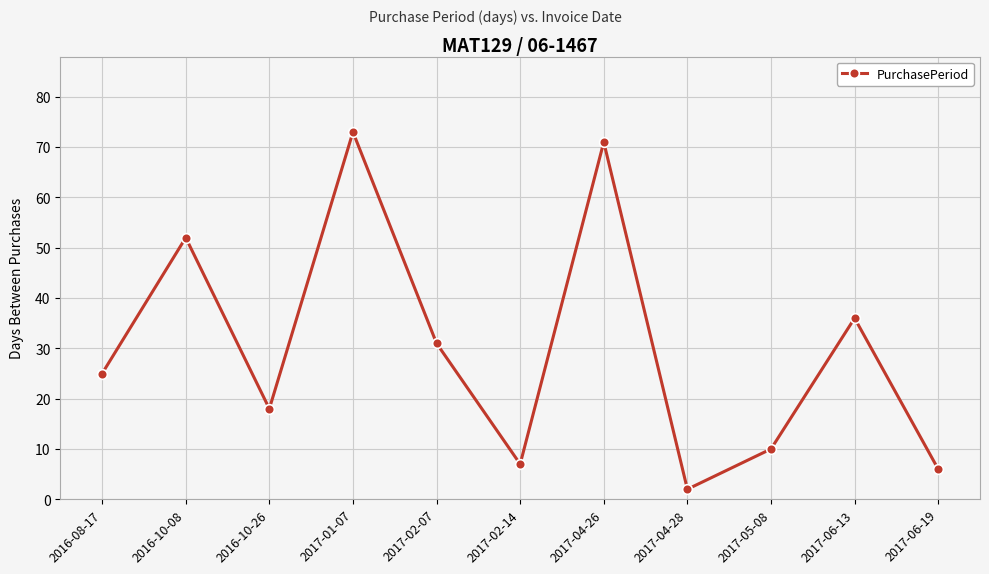

List the labels in order of value, smallest first.

2017-04-28, 2017-06-19, 2017-02-14, 2017-05-08, 2016-10-26, 2016-08-17, 2017-02-07, 2017-06-13, 2016-10-08, 2017-04-26, 2017-01-07